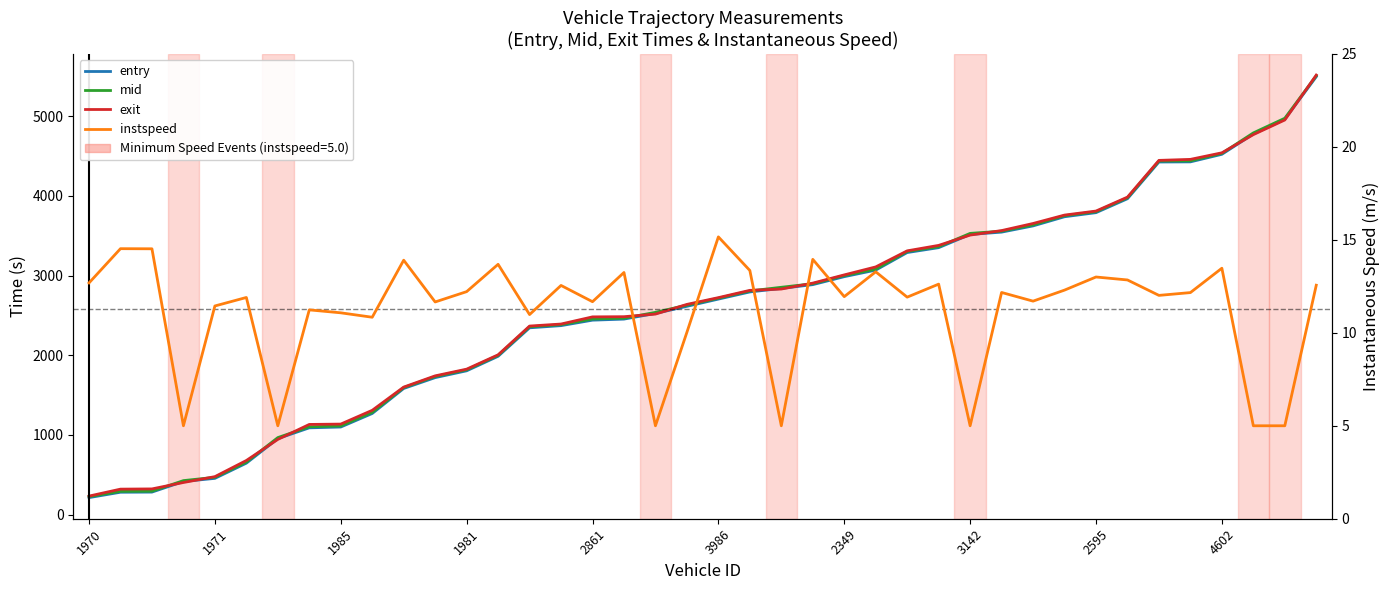

What value does the instspeed series have at 22?

5.0